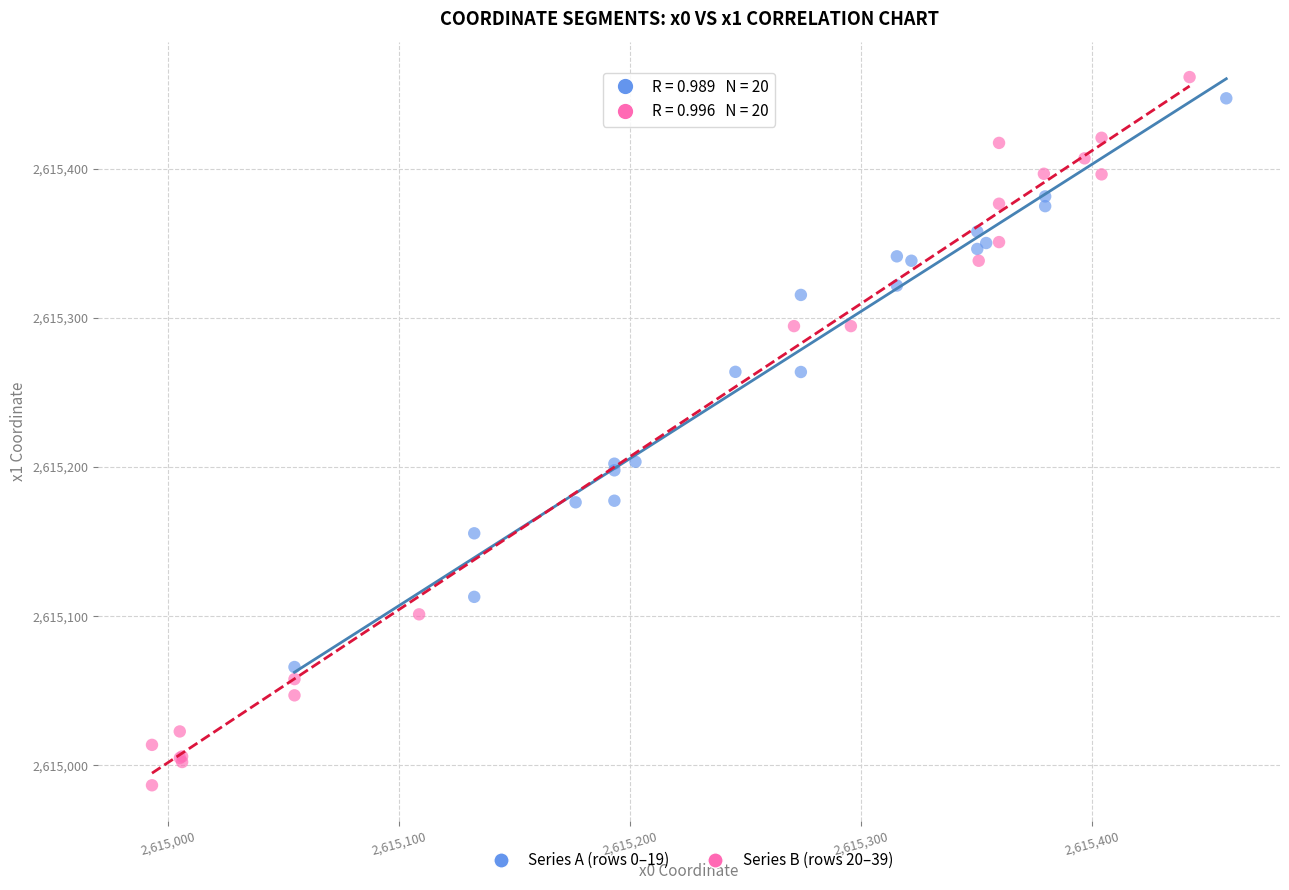

Which series reaches the minimum Y coordinate?

Series B (rows 20–39)